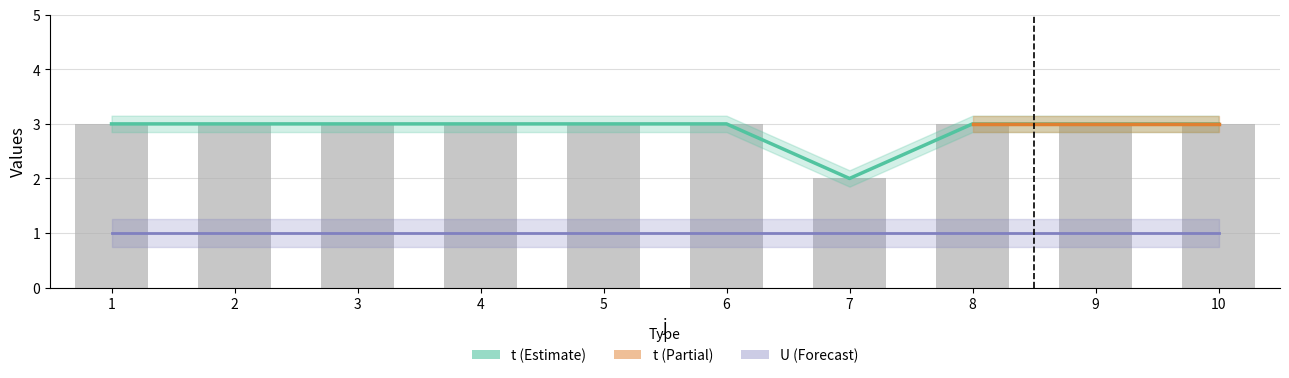

What is the spread (max minus min) of values at 4?

2